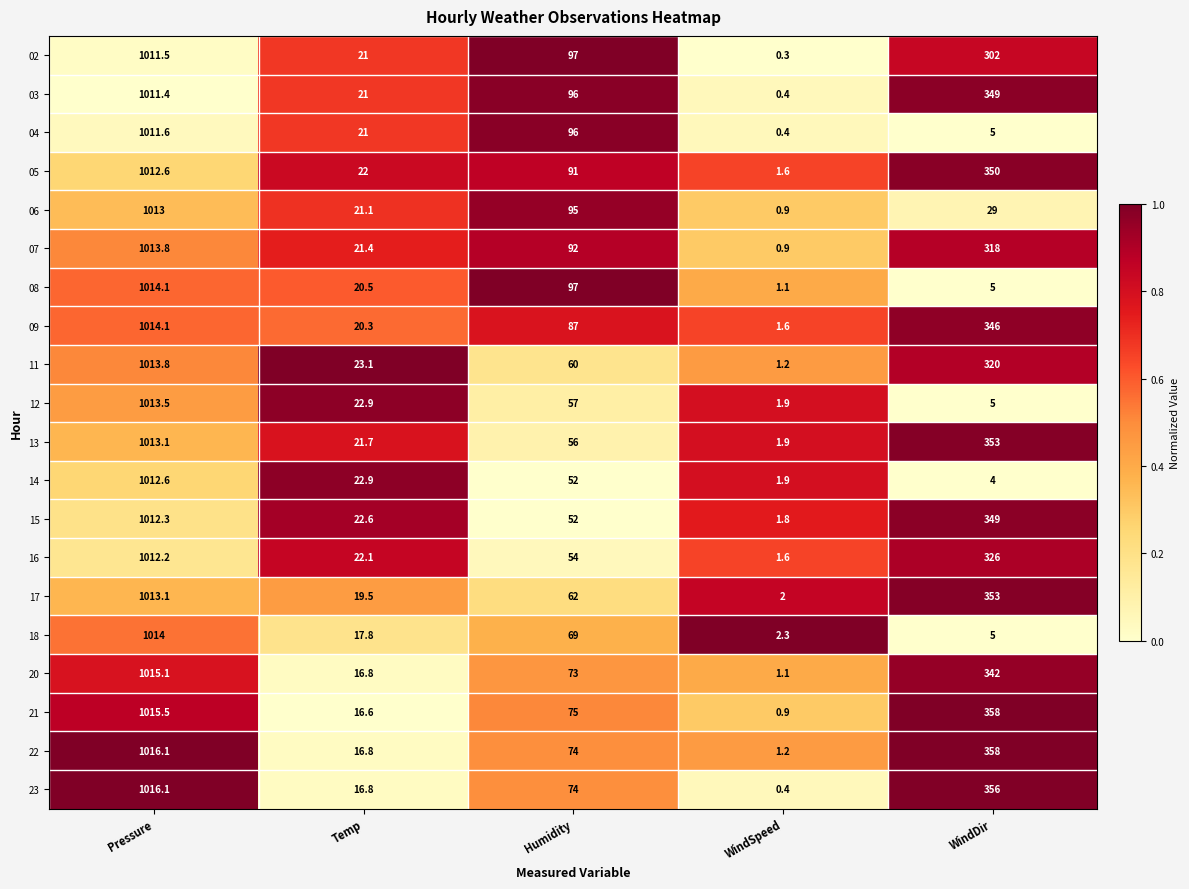

What is the total value across all series at WindSpeed?

25.4